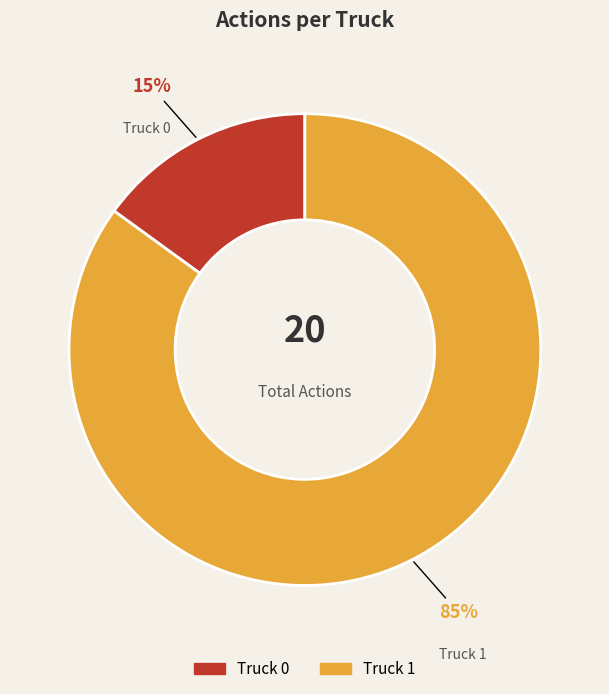

How many slices are in this pie chart?

2